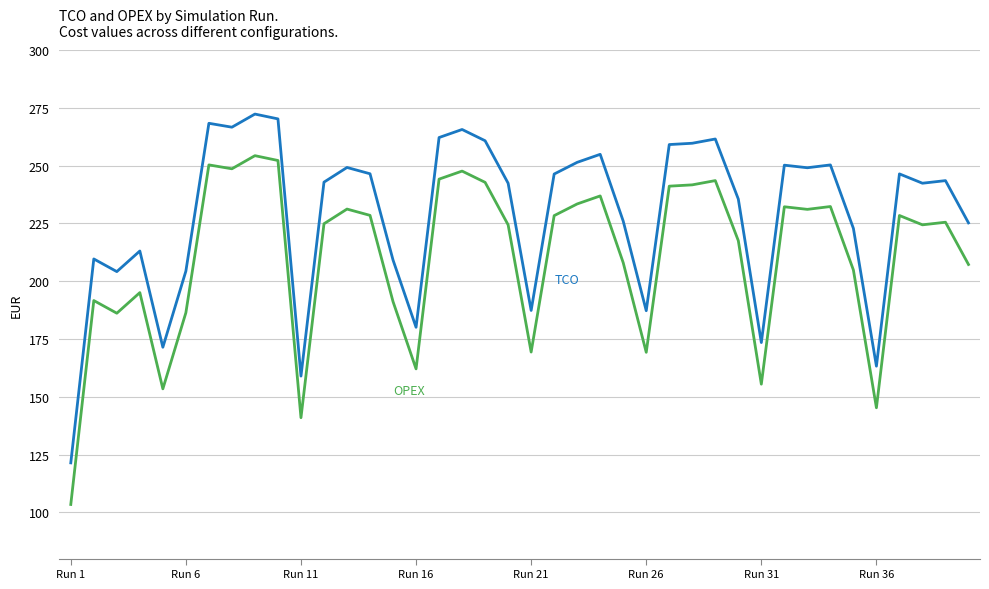

What is the minimum value shown in the chart?

103.4